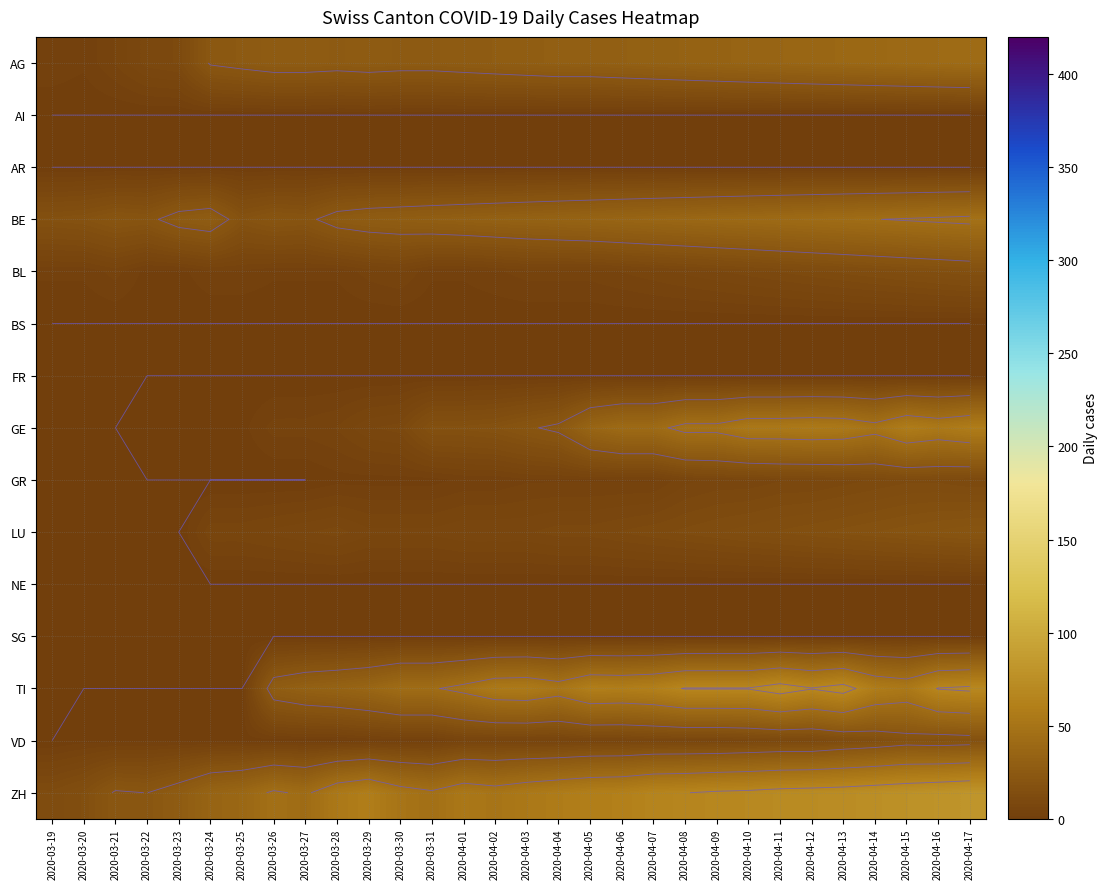

Which category has the highest value in the AI series?

2020-03-19